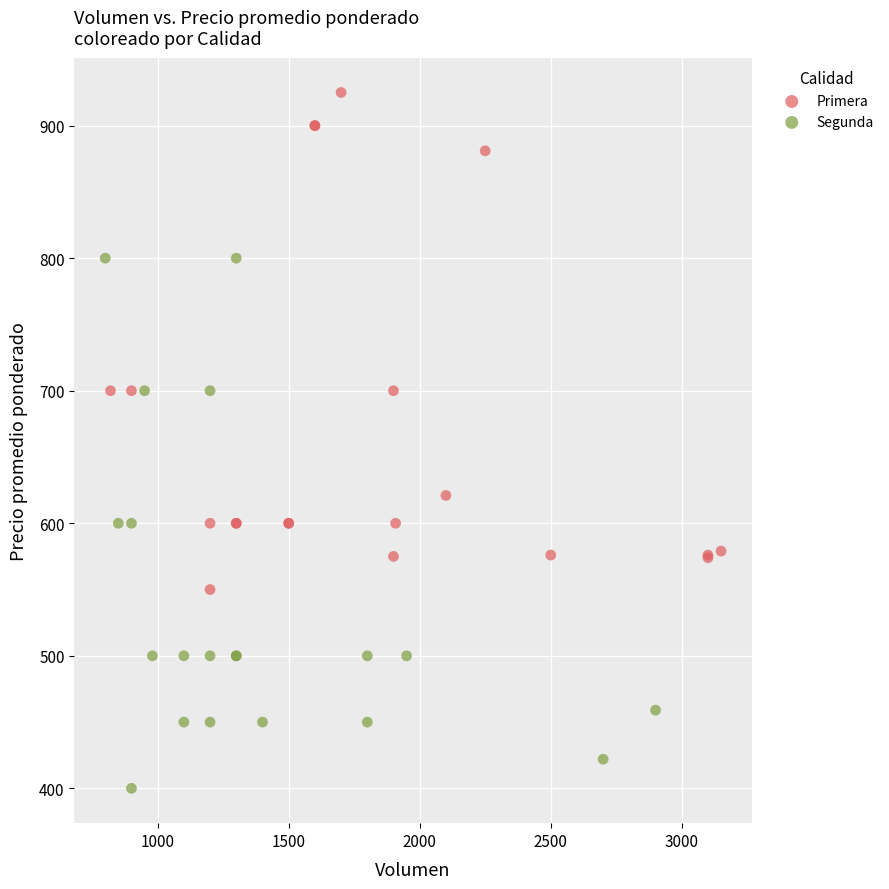

Which series has the widest spread of Y values?

Segunda